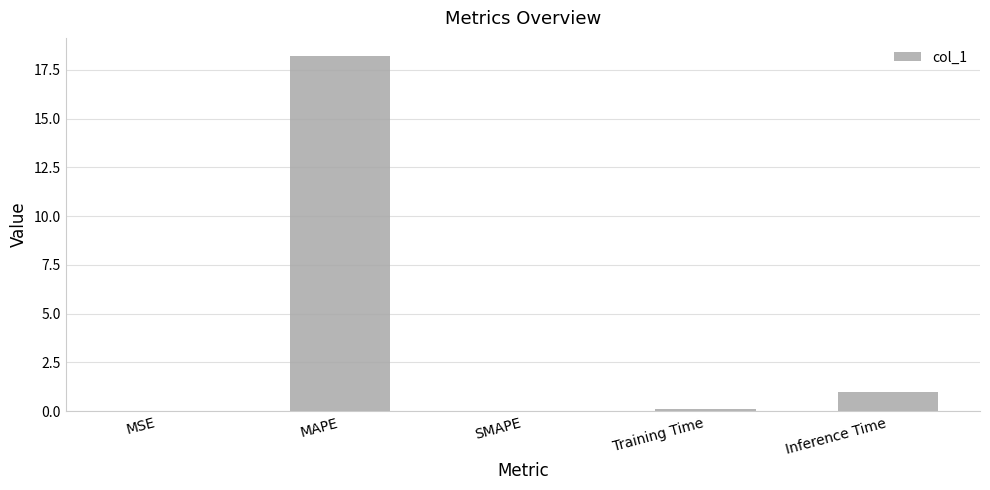

Which label corresponds to the largest value in the chart?

MAPE